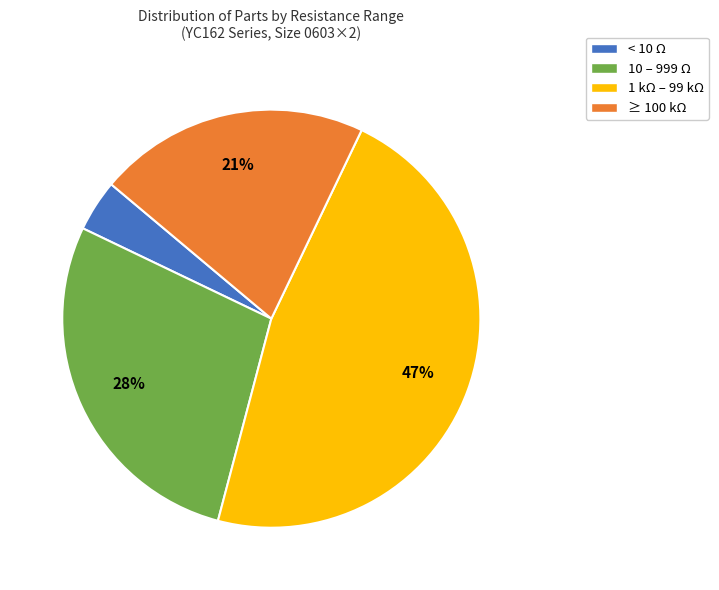

Which has a higher value, ≥ 100 kΩ or 10 – 999 Ω?

10 – 999 Ω